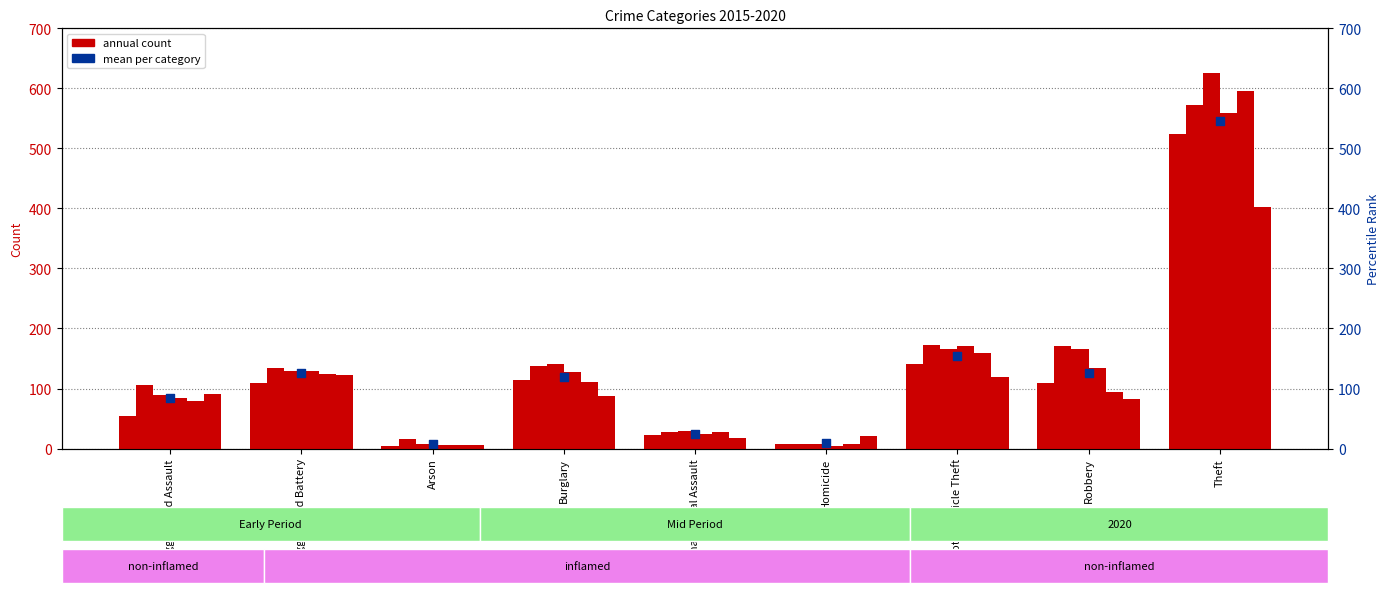

What is the total value across all series at Robbery?

758